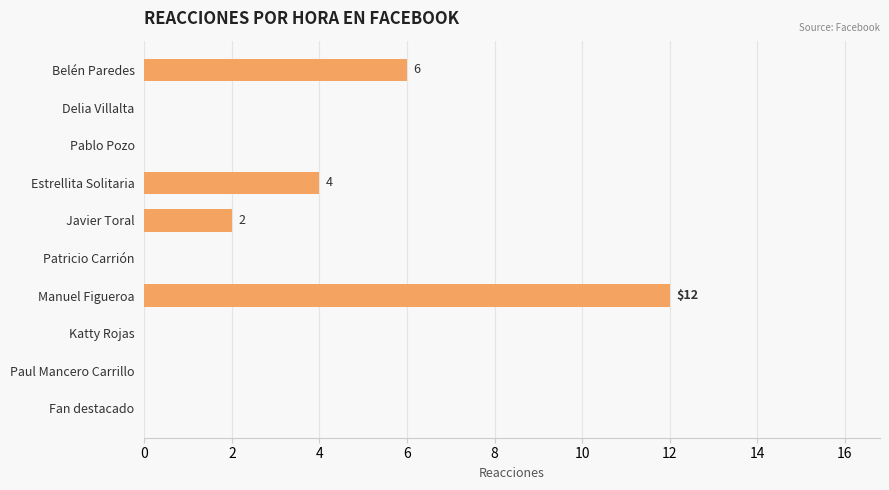

Reading top to bottom, what are all the values shown in this chart?

Belén Paredes=6	Delia Villalta=0	Pablo Pozo=0	Estrellita Solitaria=4	Javier Toral=2	Patricio Carrión=0	Manuel Figueroa=12	Katty Rojas=0	Paul Mancero Carrillo=0	Fan destacado=0